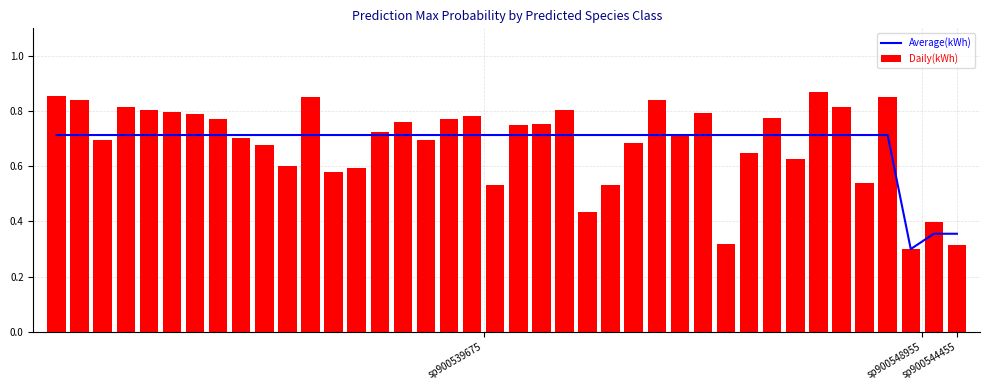

Which has a higher value, 22 or 7?

22